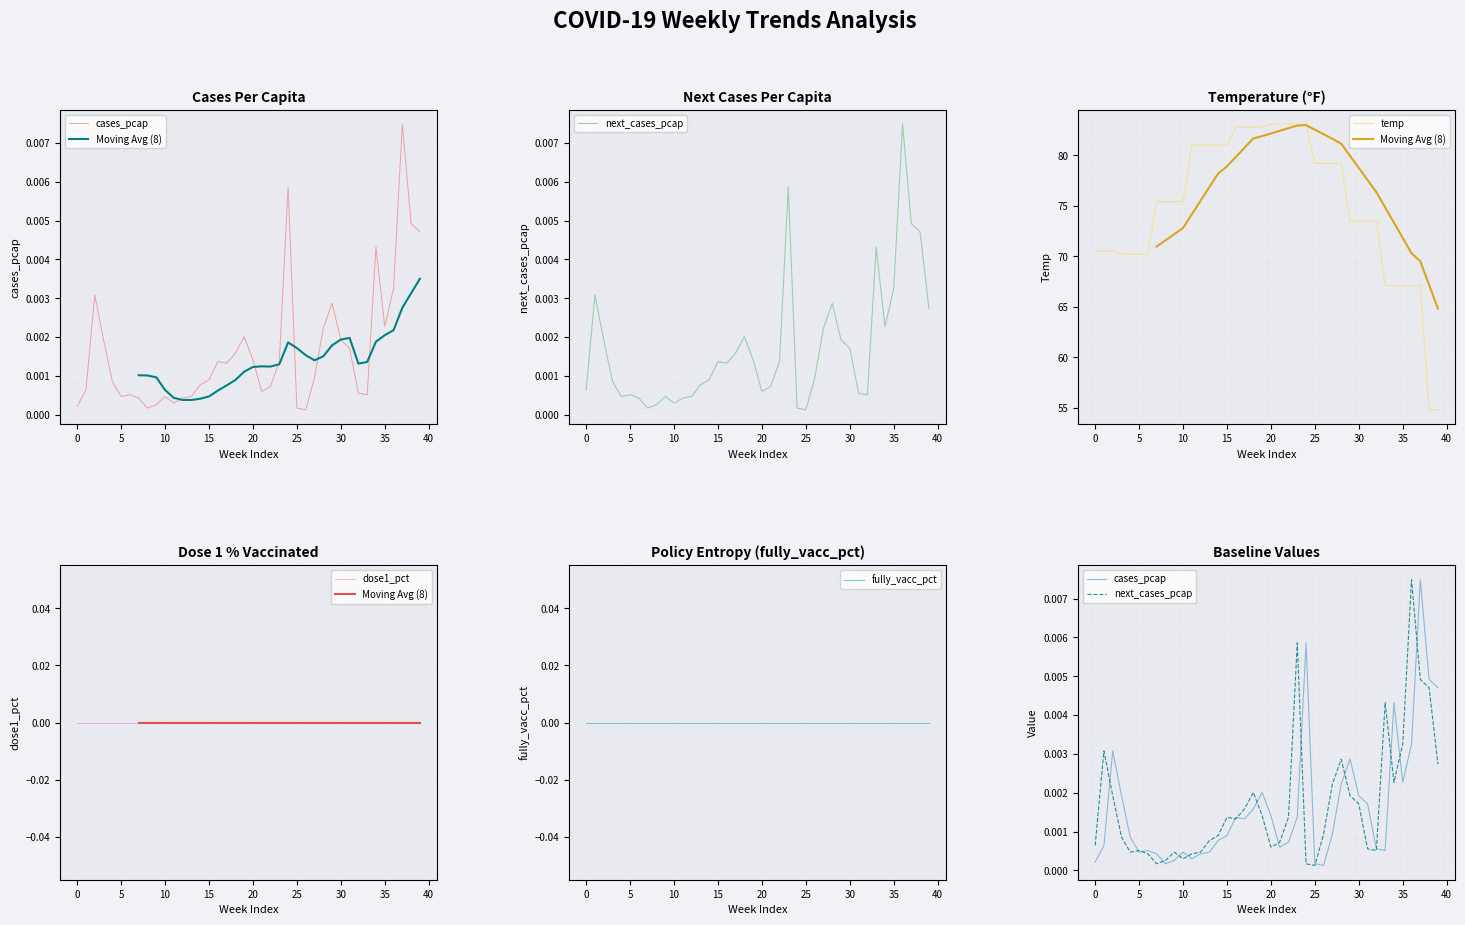

True or false: Moving Avg (8) and next_cases_pcap cross at least once.

False